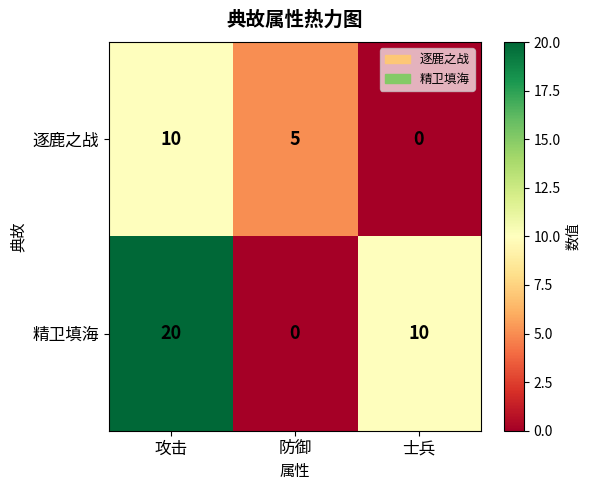

At which category does the chart reach its peak across all series?

攻击